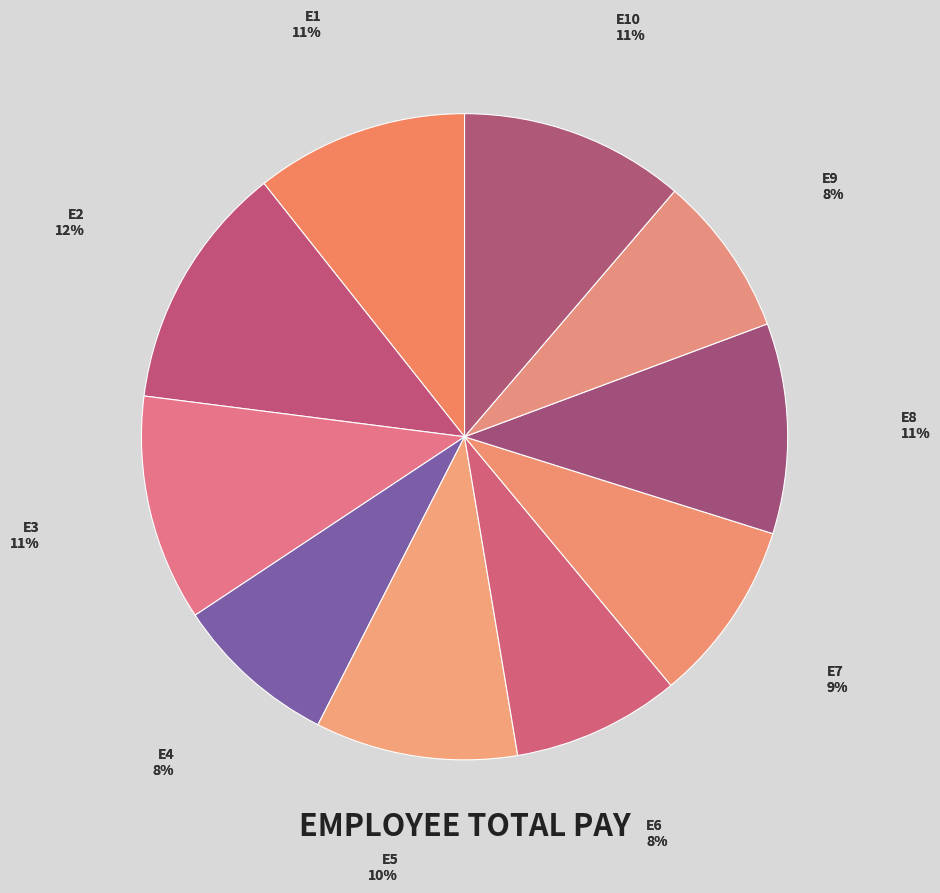

Is it true that E2 is 12% of the pie?

True